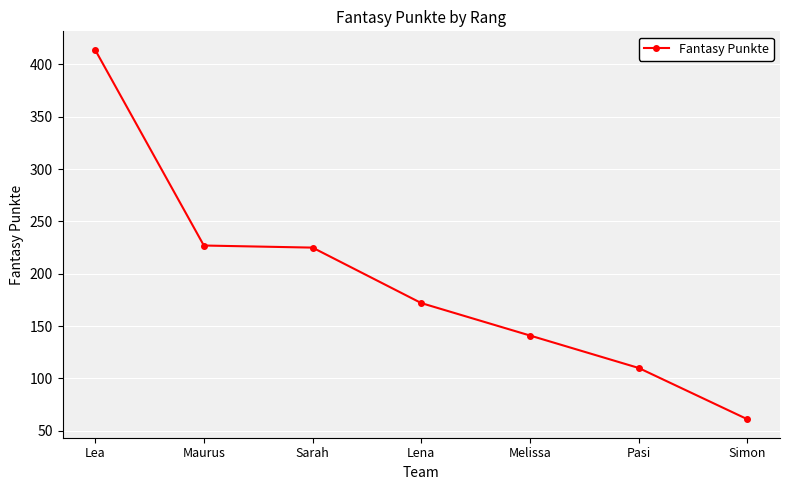

True or false: the data shows 110 at Pasi.

True